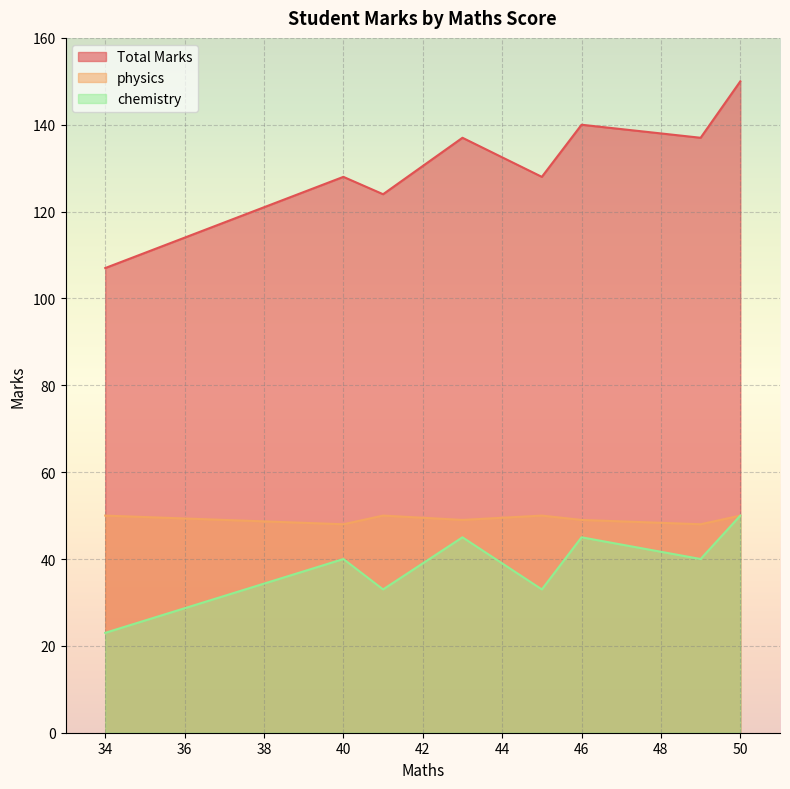

What is the smallest value displayed?

23